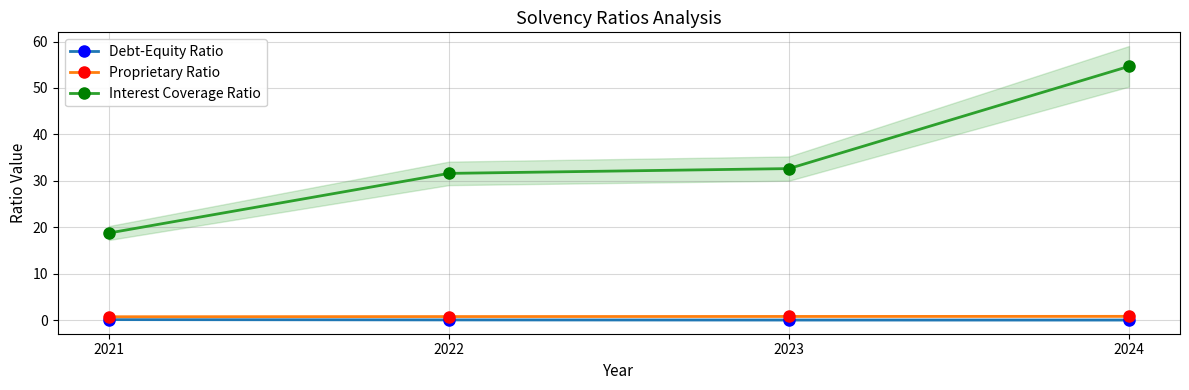

Where does the Interest Coverage Ratio series first go above 32?

2023